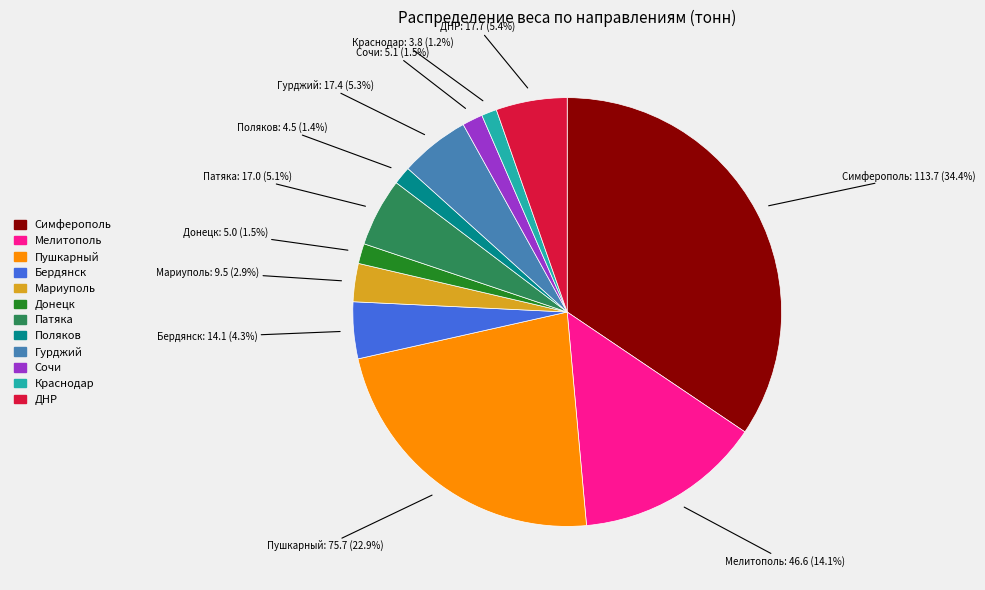

Which category has the biggest portion of the pie?

Симферополь